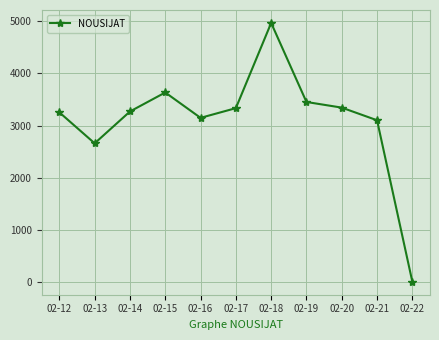

Which label corresponds to the largest value in the chart?

02-18